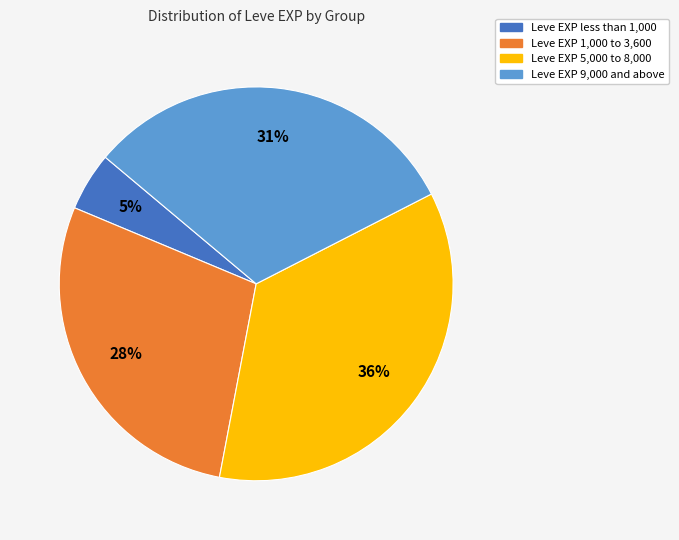

Does any single category account for the majority?

No